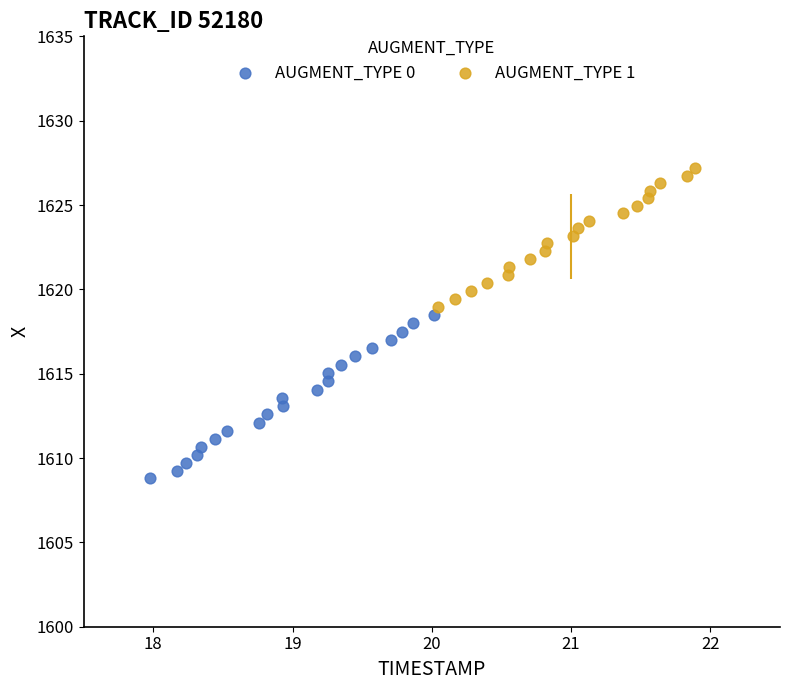

Which series contains the highest Y value?

AUGMENT_TYPE 1